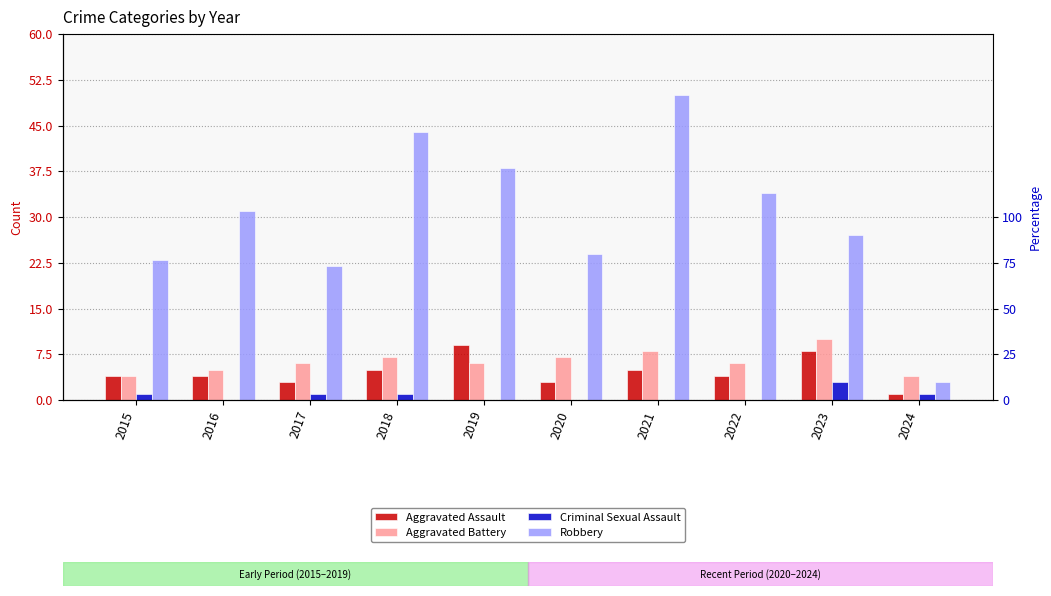

How many series are shown in this chart?

4